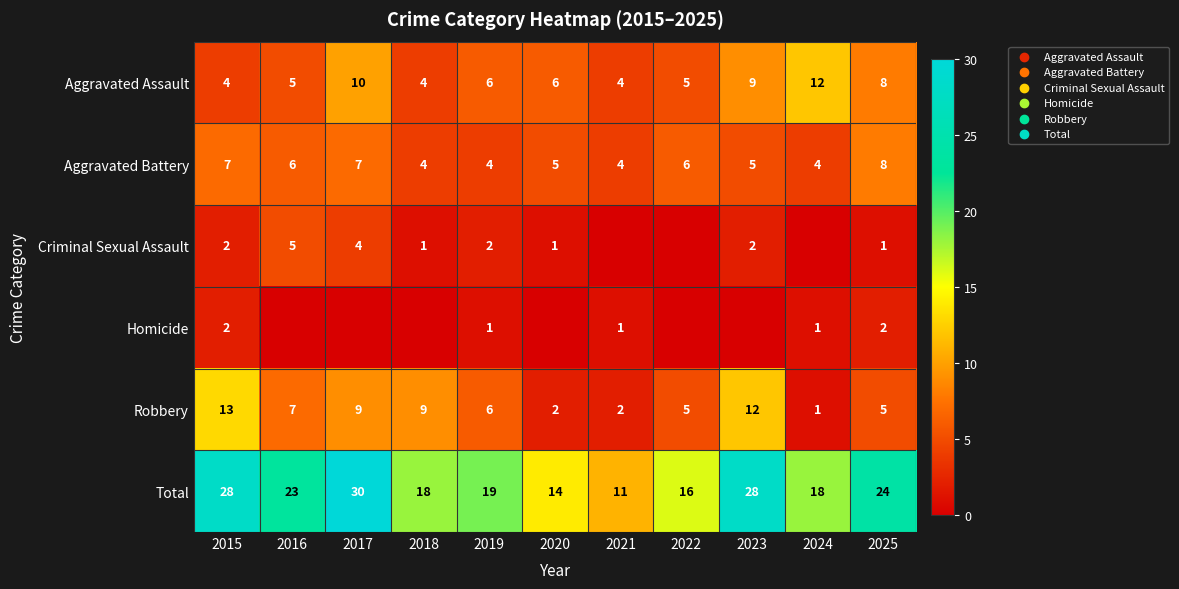

What is the average value of the Total series?

21